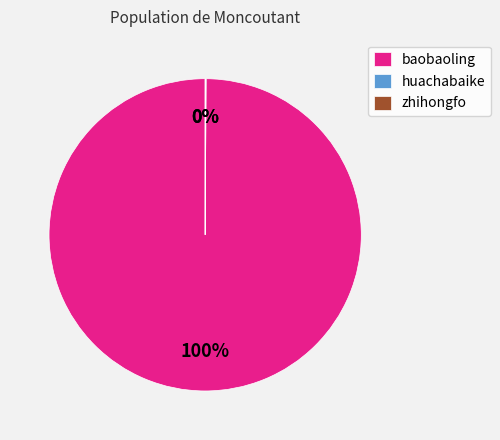

What is the majority slice?

baobaoling